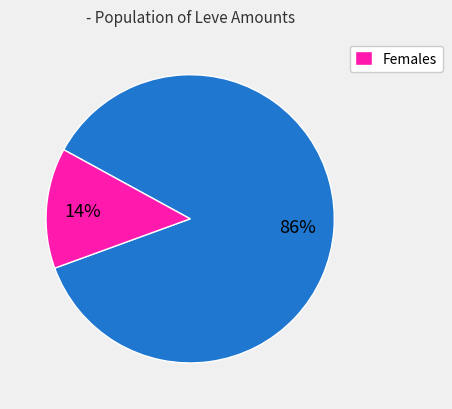

Is there any slice that represents more than half of the pie?

Yes